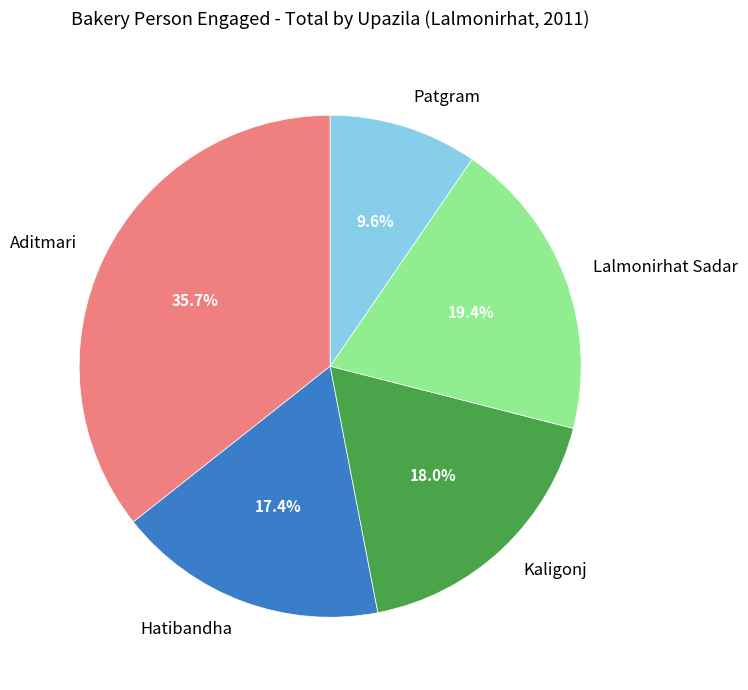

Is there any slice that represents more than half of the pie?

No